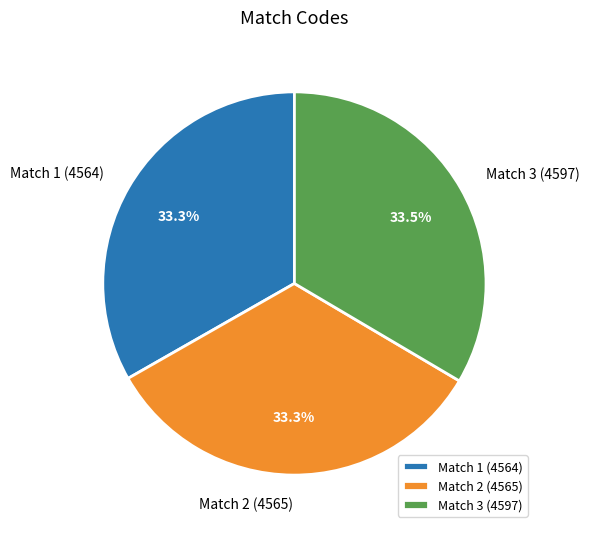

What is the ratio of the value at Match 2 (4565) to the value at Match 1 (4564)?

1.0